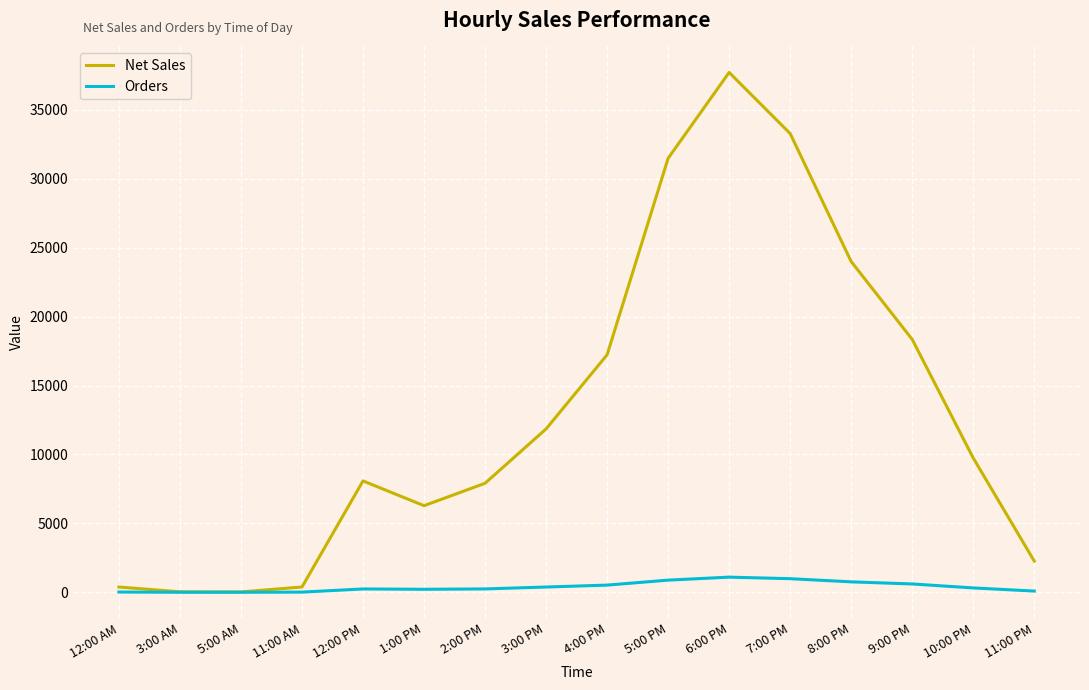

What is the difference between the second highest and second lowest values in the Orders series?

985.0